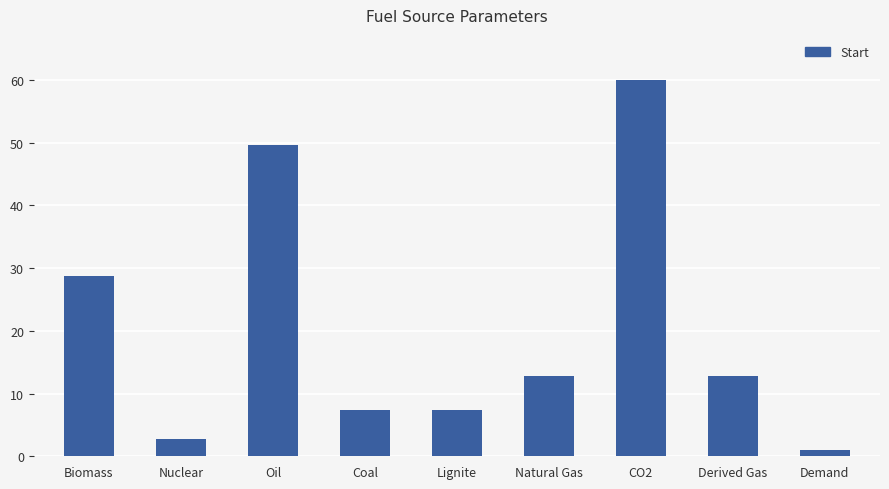

Reading right to left, extract all data points from this chart.

Demand=1.0	Derived Gas=12.8	CO2=60.0	Natural Gas=12.8	Lignite=7.3	Coal=7.3	Oil=49.7	Nuclear=2.8	Biomass=28.8